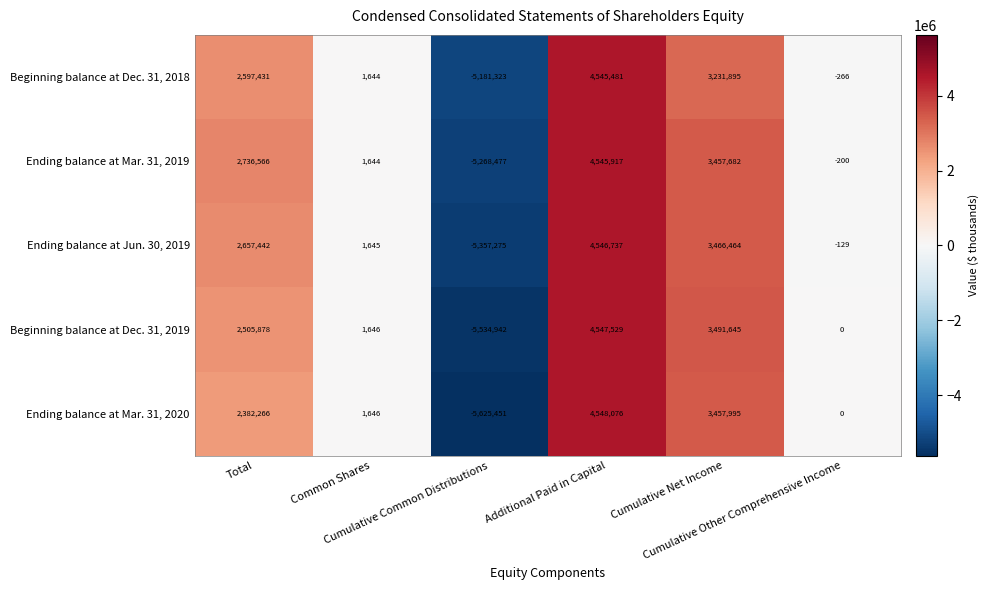

Between Total and Cumulative Other Comprehensive Income, which series saw the biggest shift?

Ending balance at Mar. 31, 2019